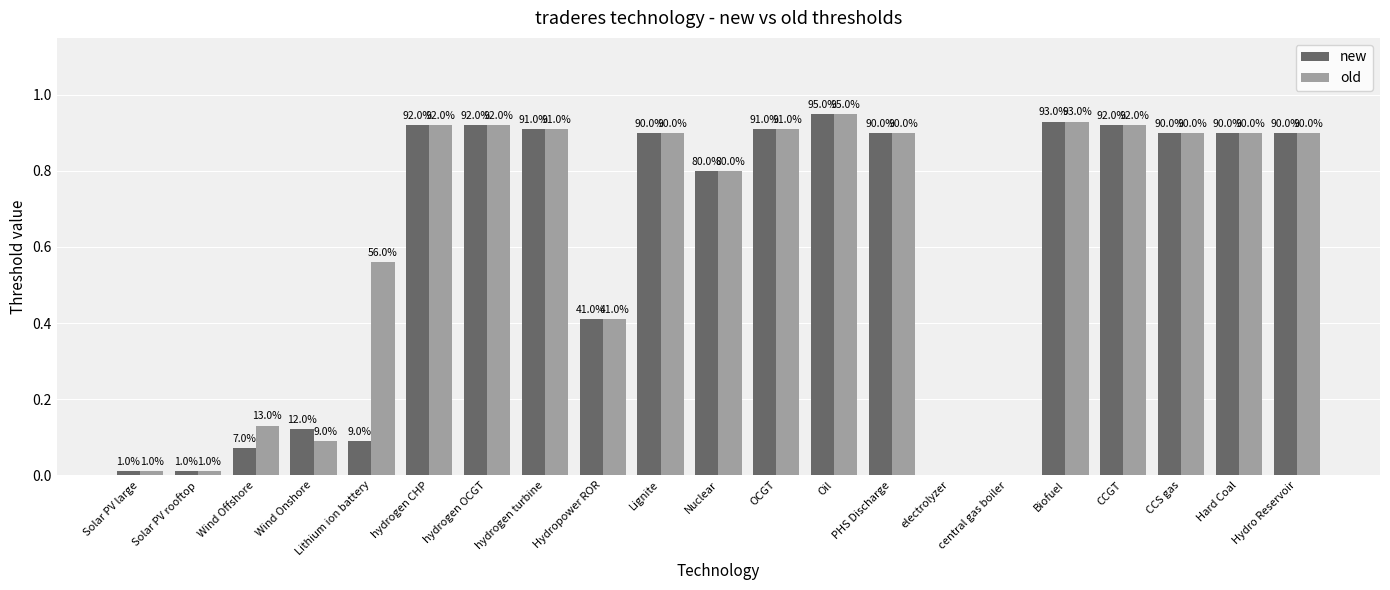

At CCS gas, list the series in order from largest to smallest.

new, old